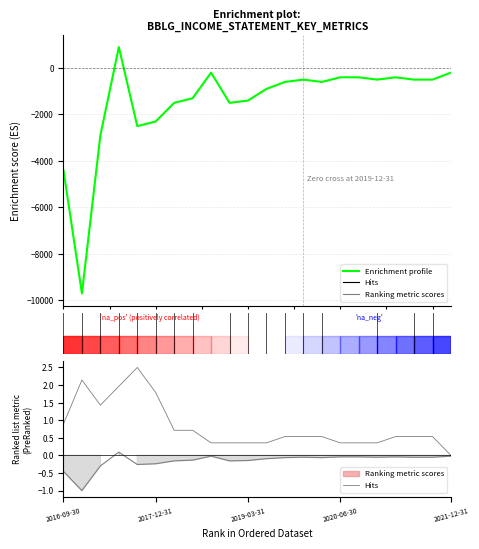

What is the sum of the Enrichment profile values at 11 and 19?

-1400.0